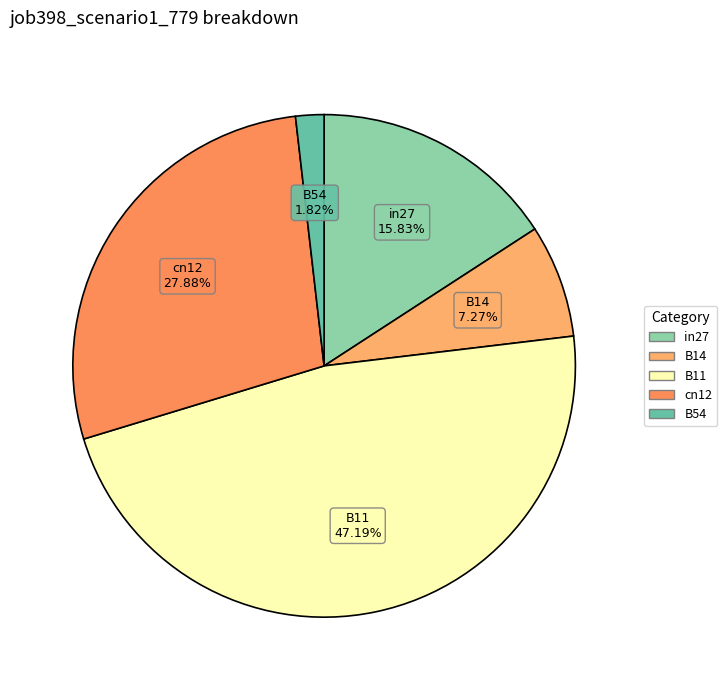

Is there a majority slice in this chart?

No